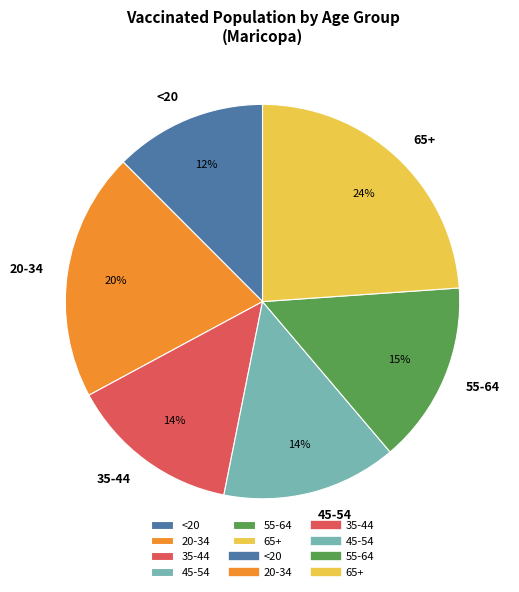

How many slices are in this pie chart?

6